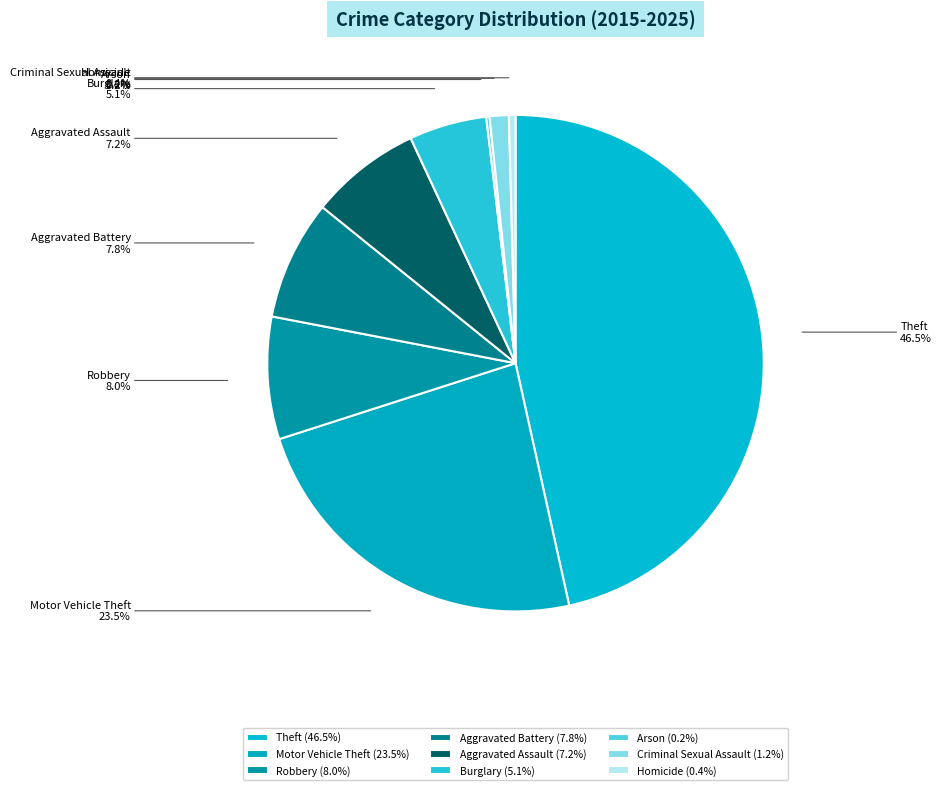

Do Robbery and Motor Vehicle Theft together represent more than half of the pie?

No